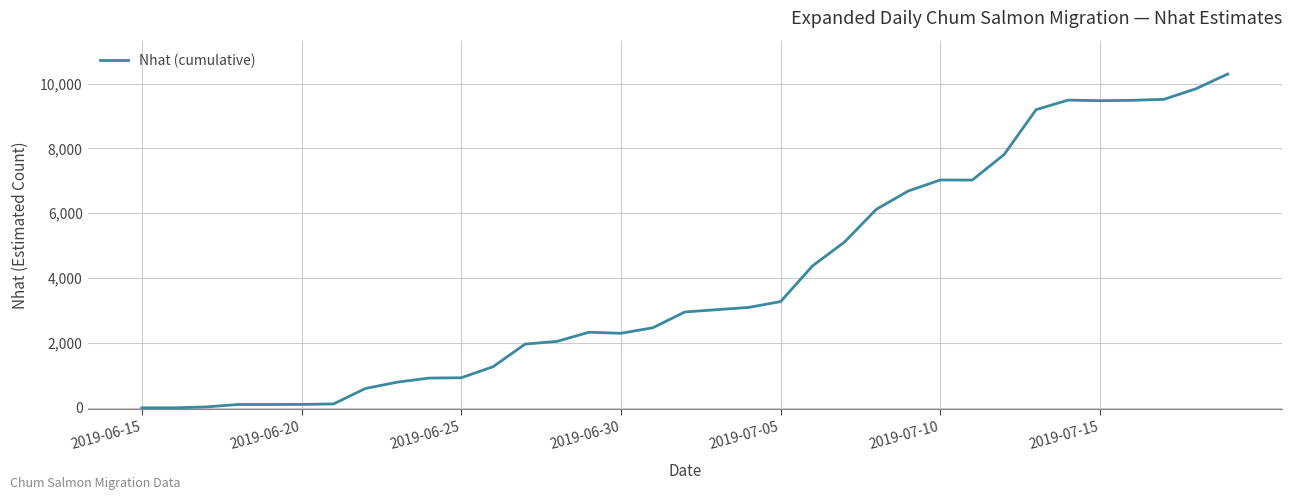

What is the greatest value displayed?

10293